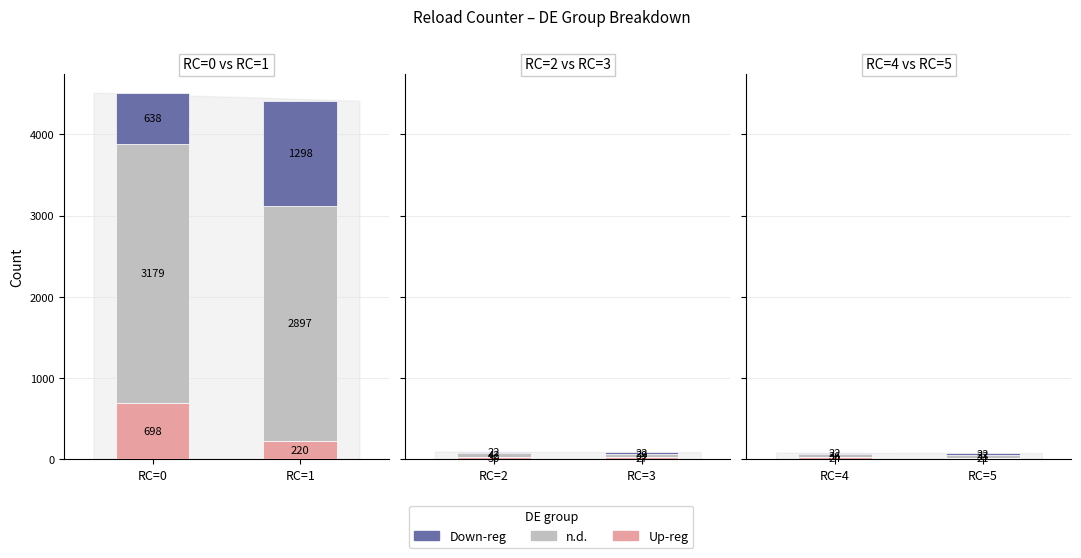

The value of Down-reg at 3 is 36. True or false?

False